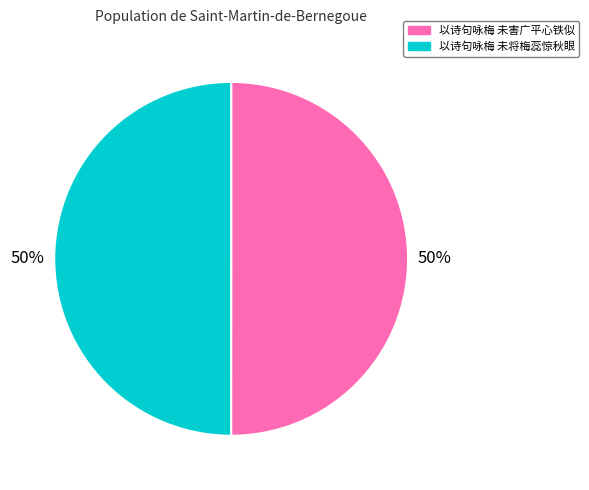

Approximately how many times larger is the value at 以诗句咏梅 未害广平心铁似 compared to 以诗句咏梅 未将梅蕊惊秋眼?

1.0